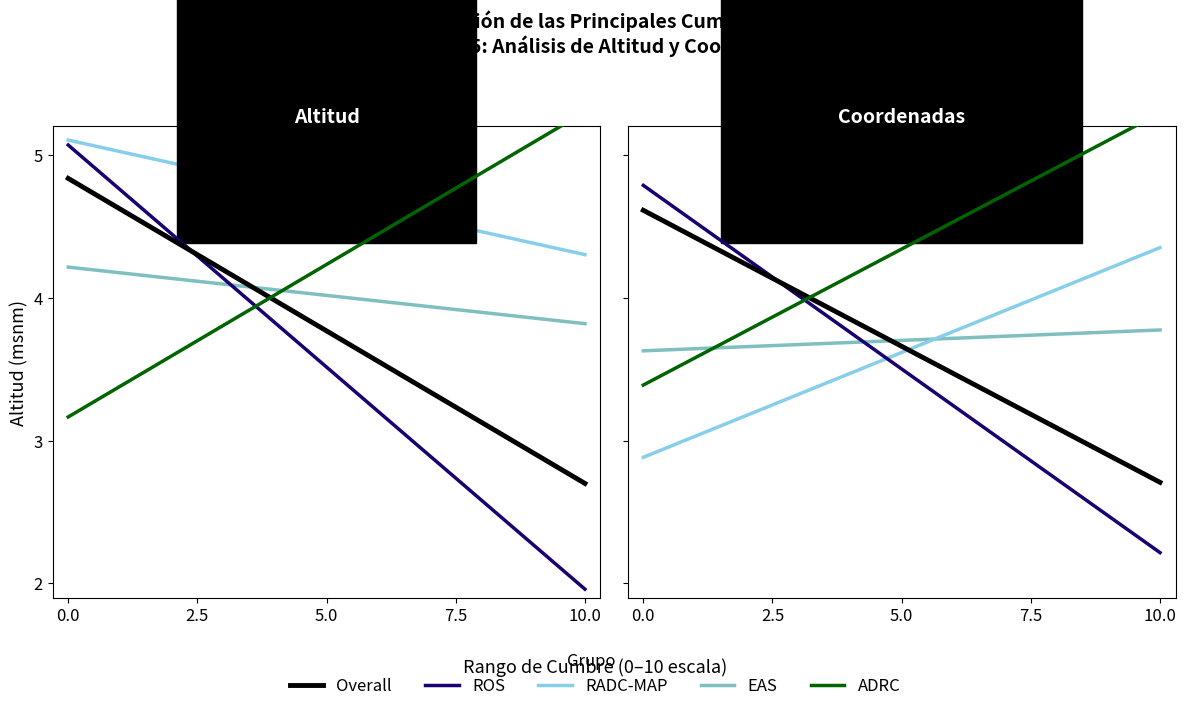

Which series has the widest spread of values?

ROS